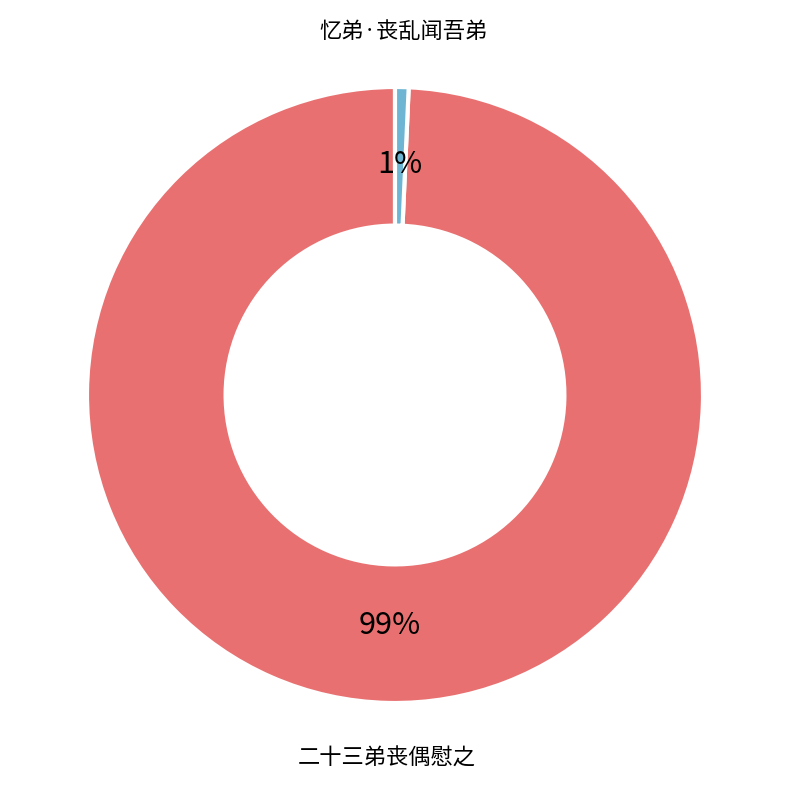

To the nearest percent, what is the average slice percentage?

50%